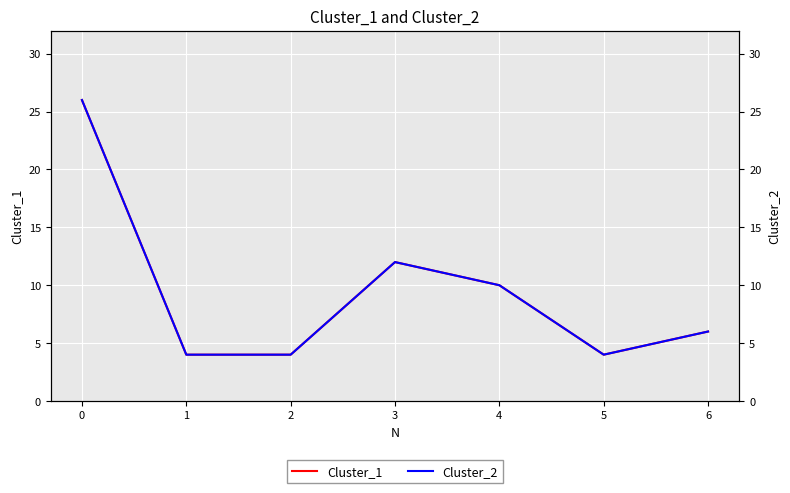

List the labels in order of Cluster_1 value, largest first.

0, 3, 4, 6, 1, 2, 5